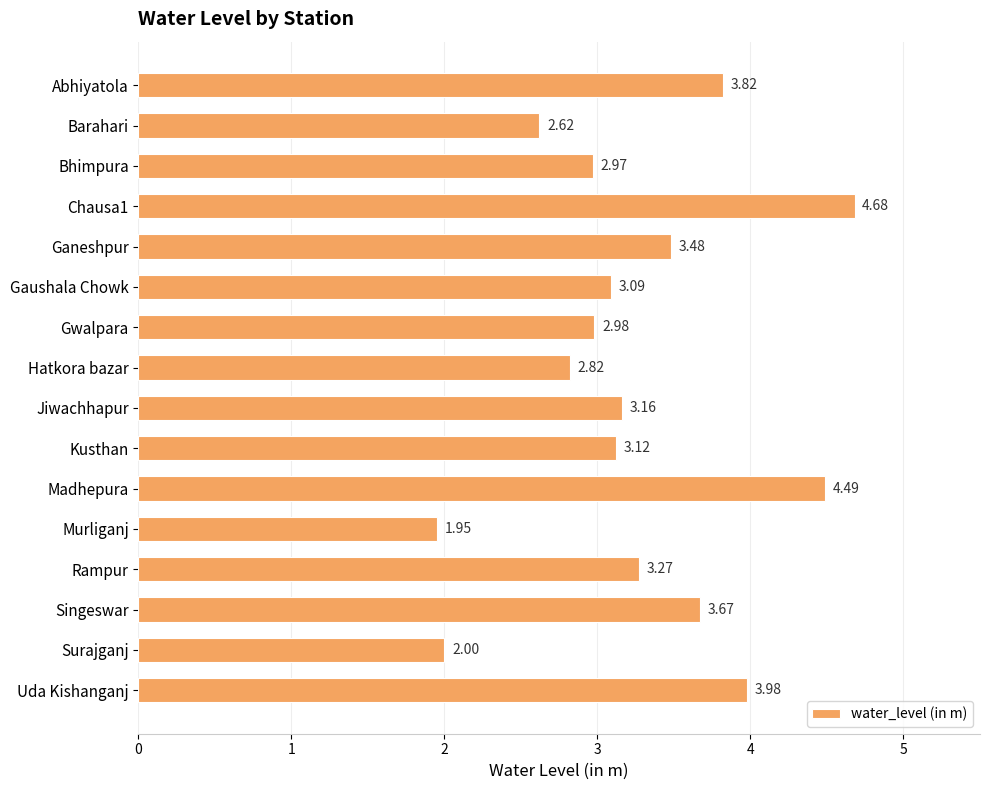

At which label is the value closest to 3?

Gwalpara